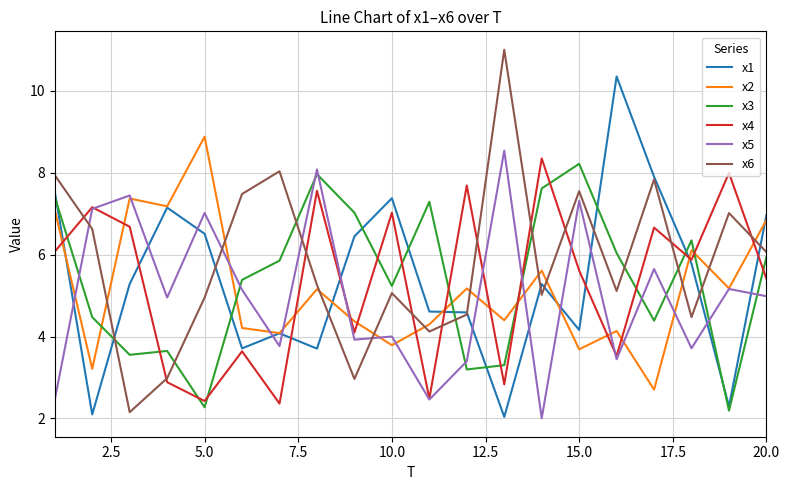

Which series has the largest total across all categories?

x6